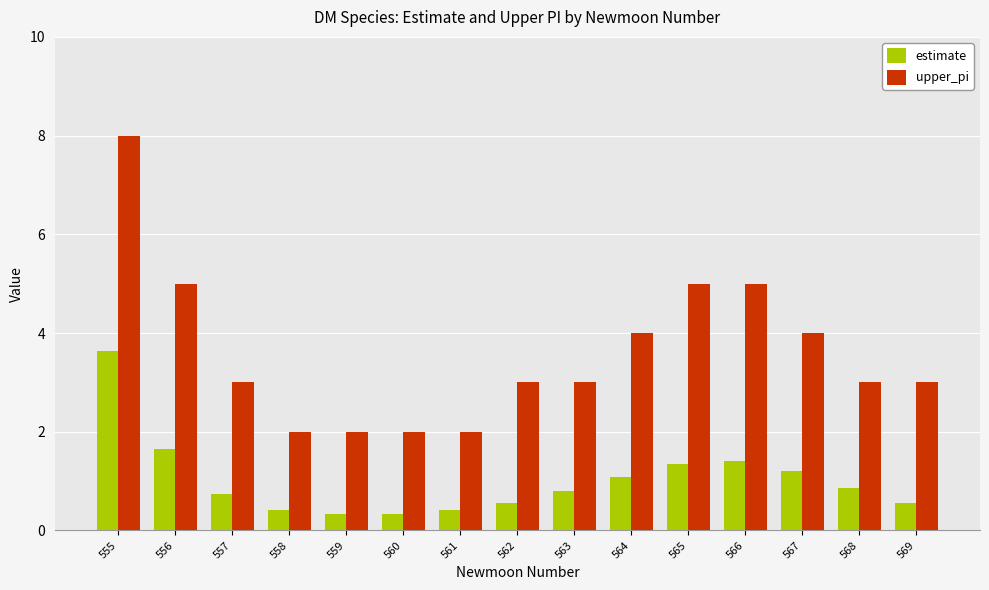

List the series in order of their overall mean, lowest first.

estimate, upper_pi